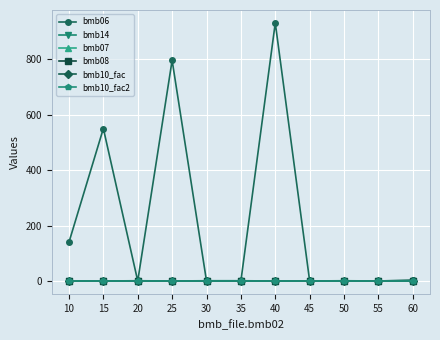

Is this an area chart (filled region under the line)?

No